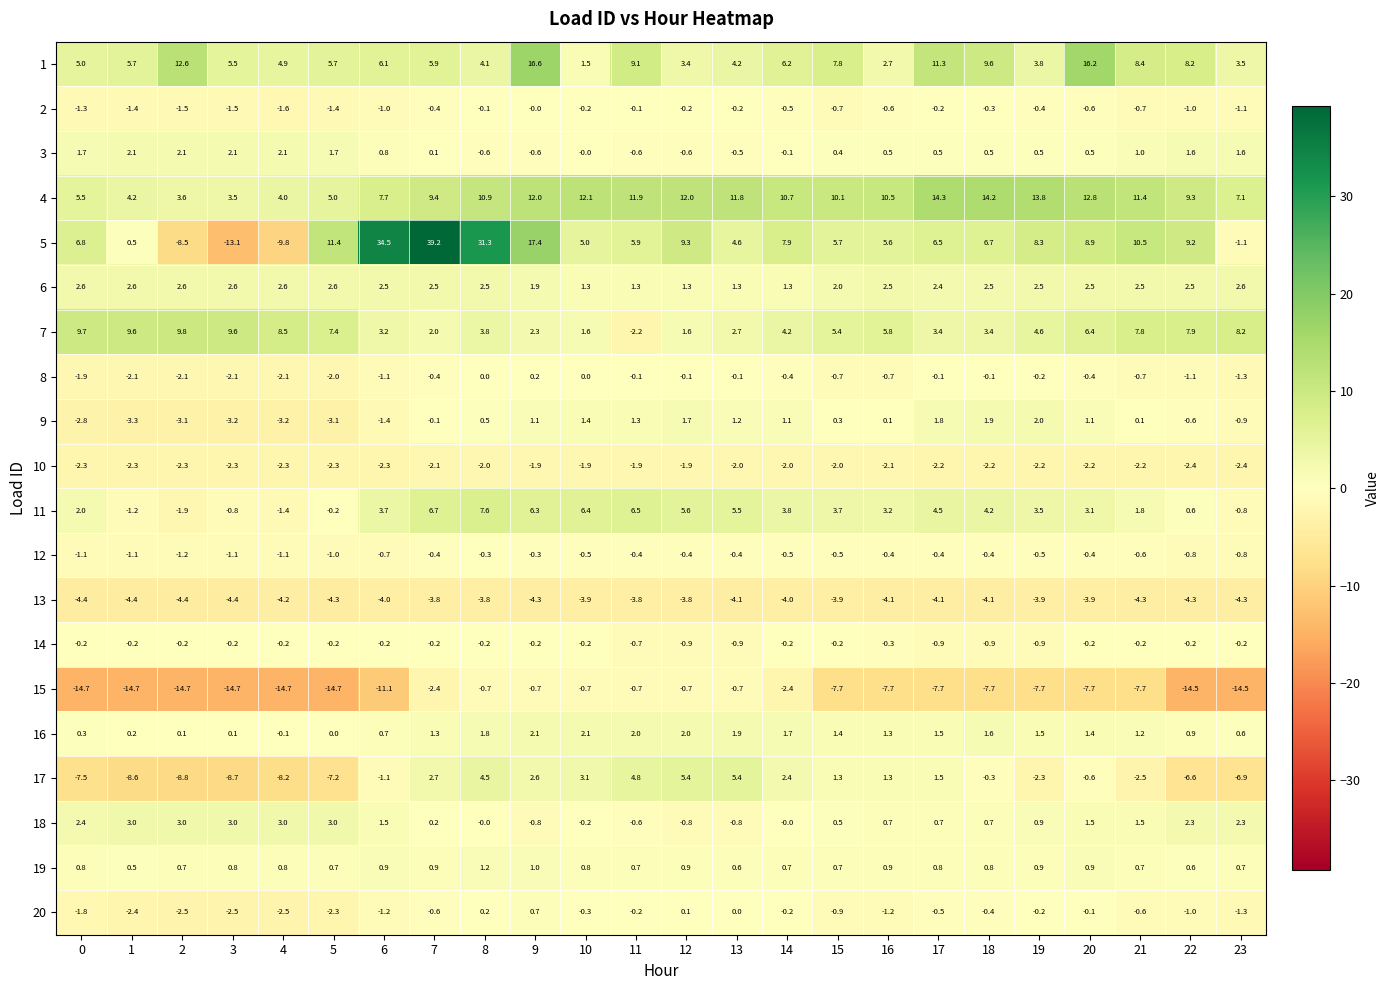

How many values in the 11 series exceed 3?

15